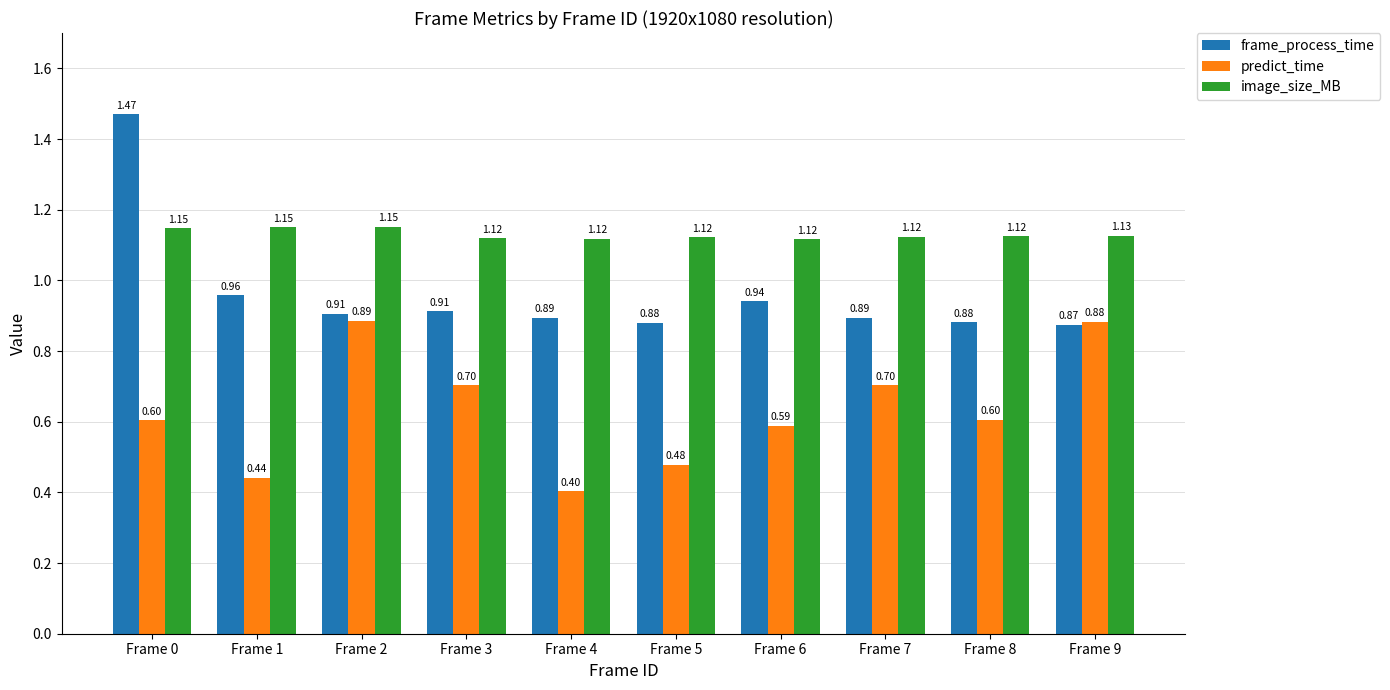

Is it true that predict_time equals 0.7 at Frame 3?

True